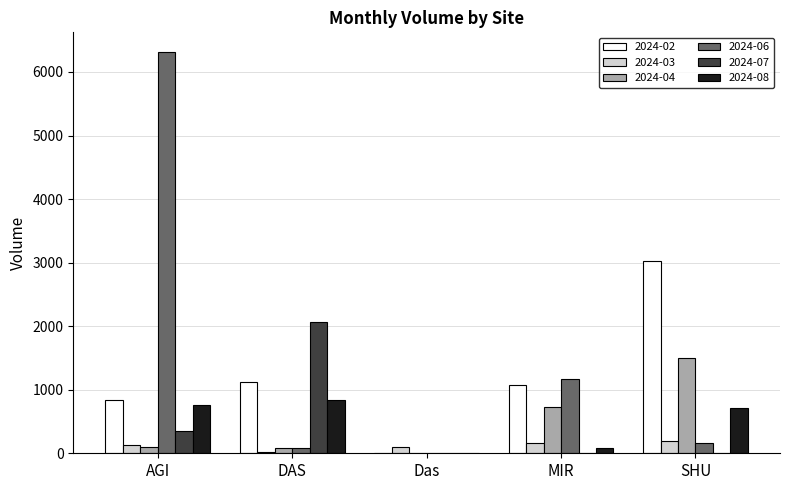

What is the average value of the 2024-06 series?

1545.1